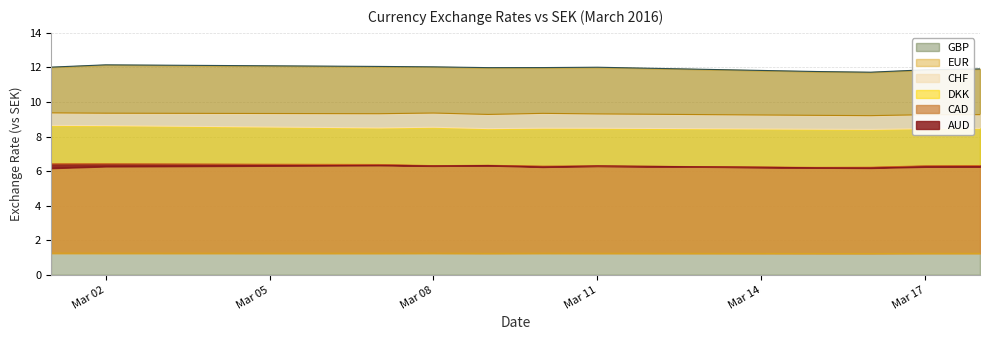

The value of GBP at Mar 08 is 20.4. True or false?

False